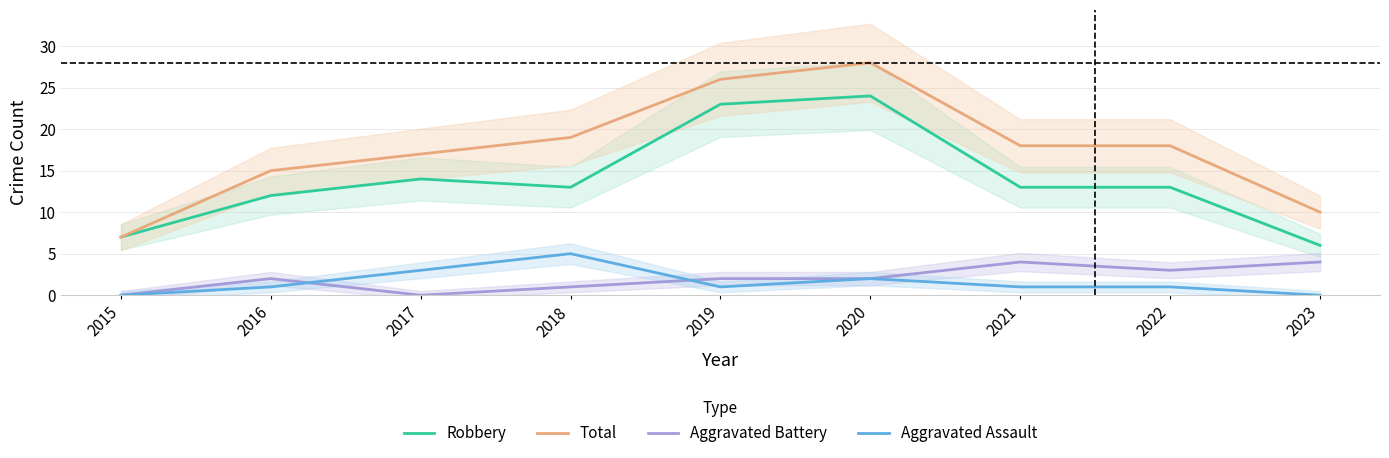

How many interior local peaks does the Aggravated Battery series have?

2